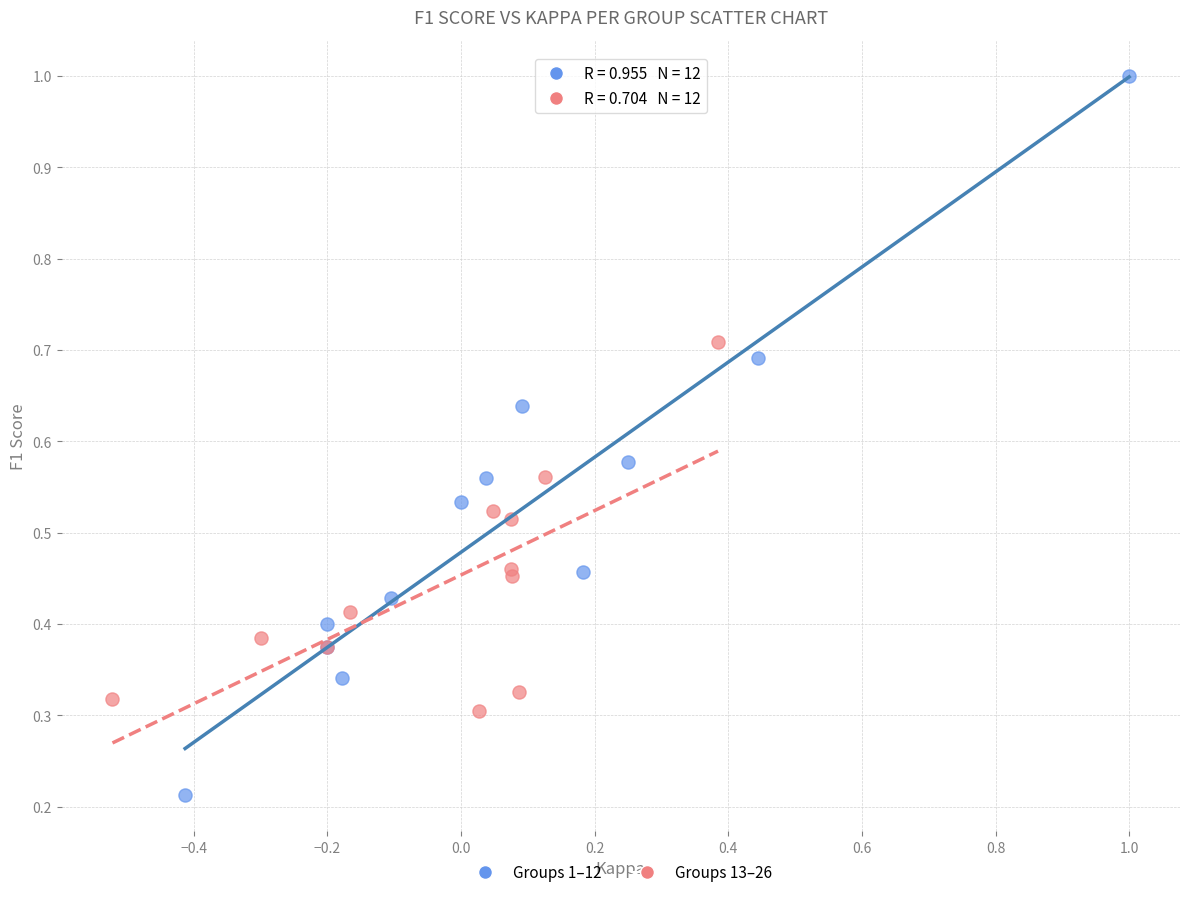

Which series has the largest Y range (max minus min)?

Groups 1–12